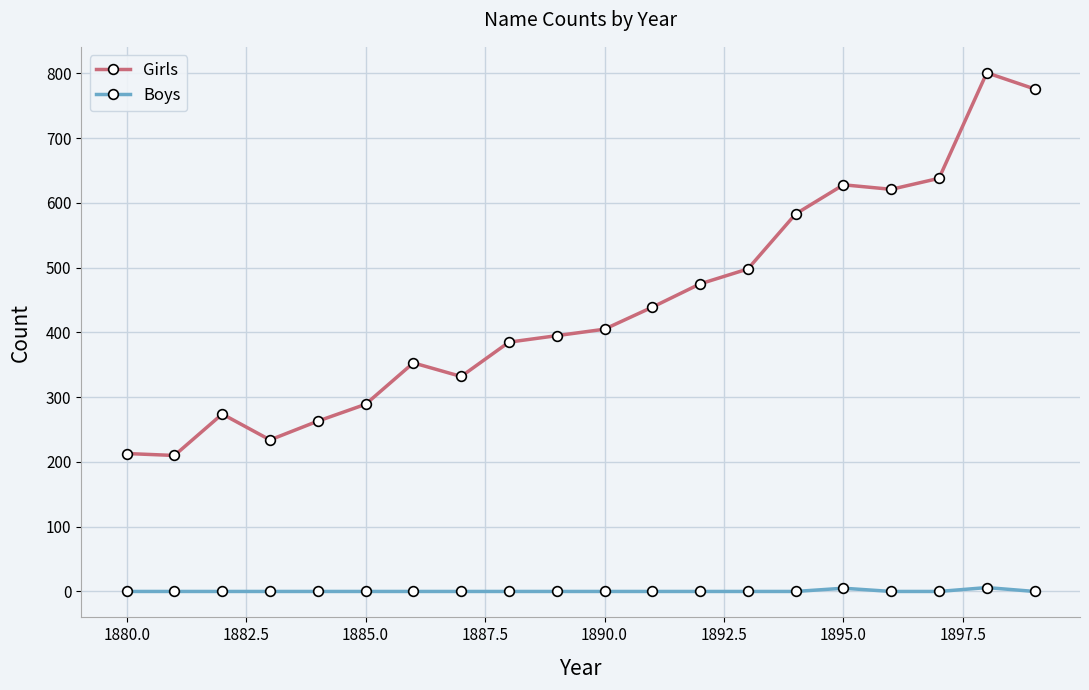

How many data points does each series have?

20